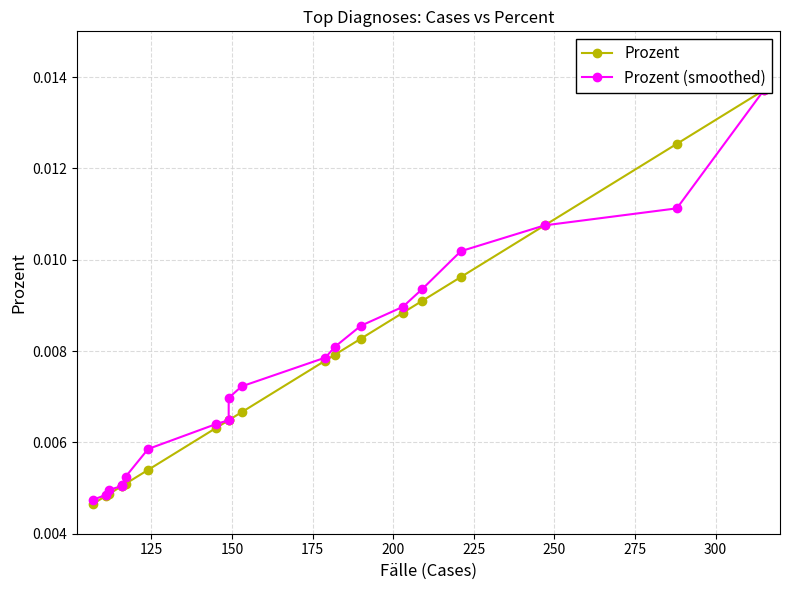

True or false: Prozent has a value of 0.0 at 17.

False